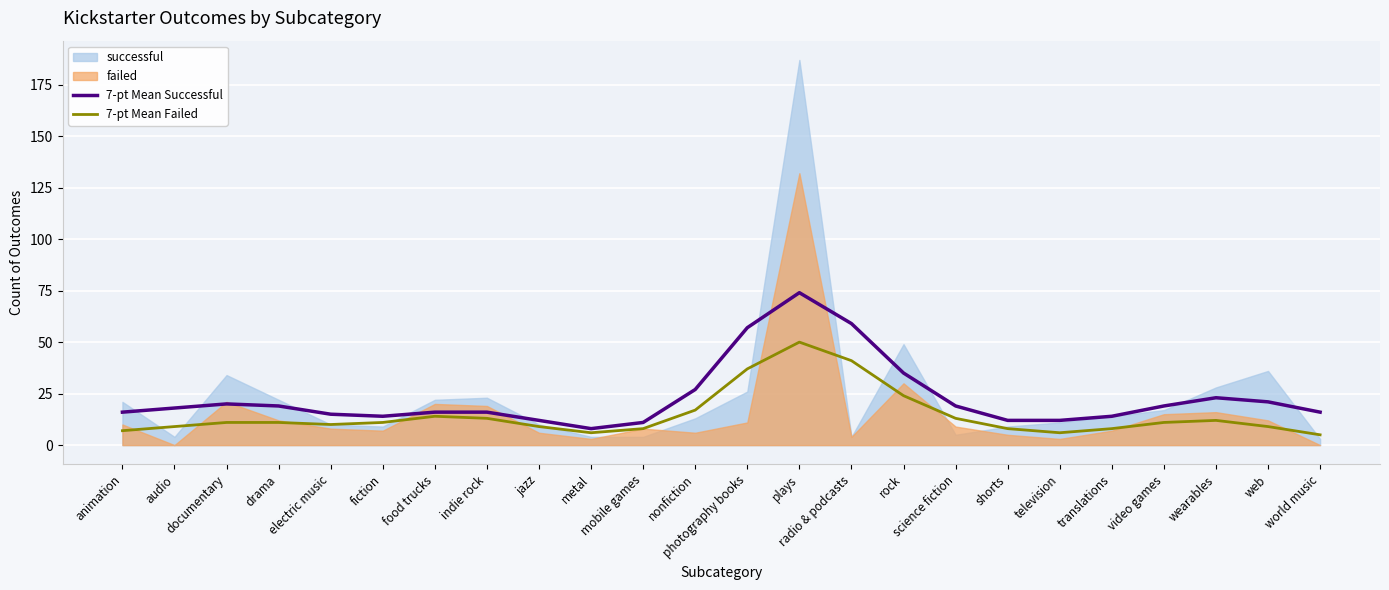

Between photography books and world music, which series saw the biggest shift?

7-pt Mean Successful